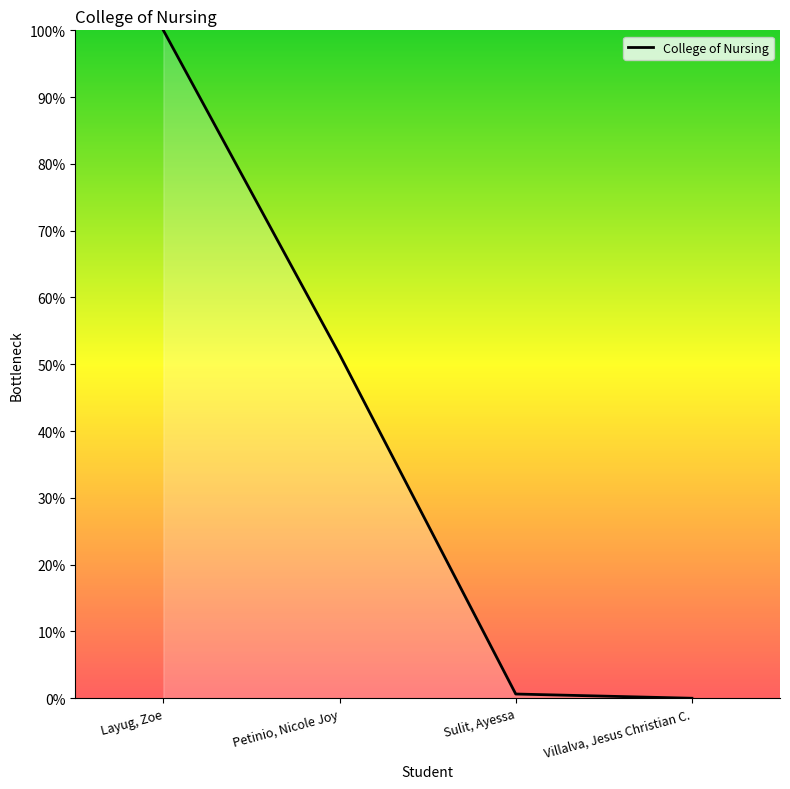

True or false: the data has more than 2 interior local peaks.

False